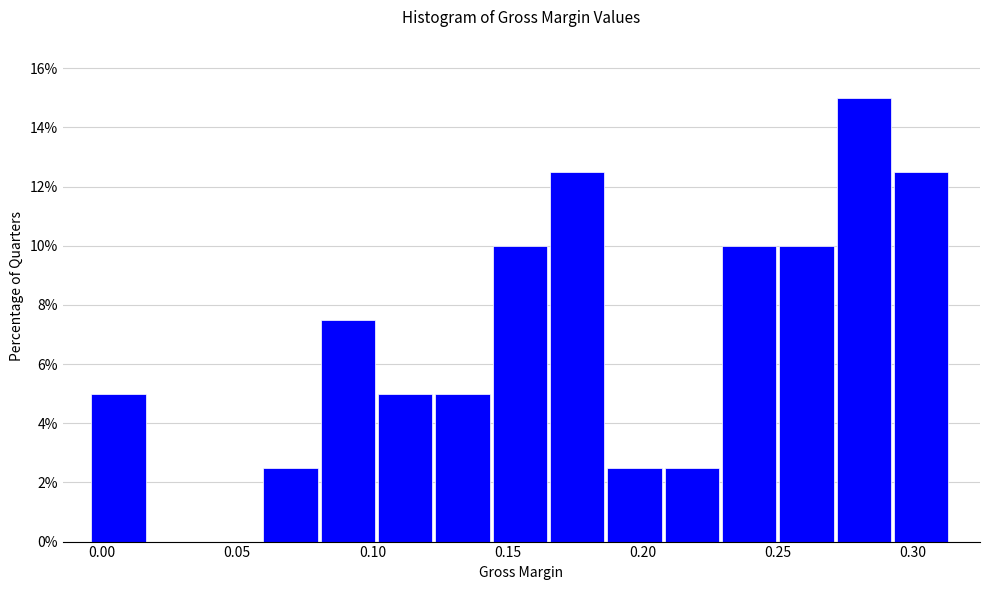

Which range on the x-axis has the tallest bar?

0.270 to 0.295